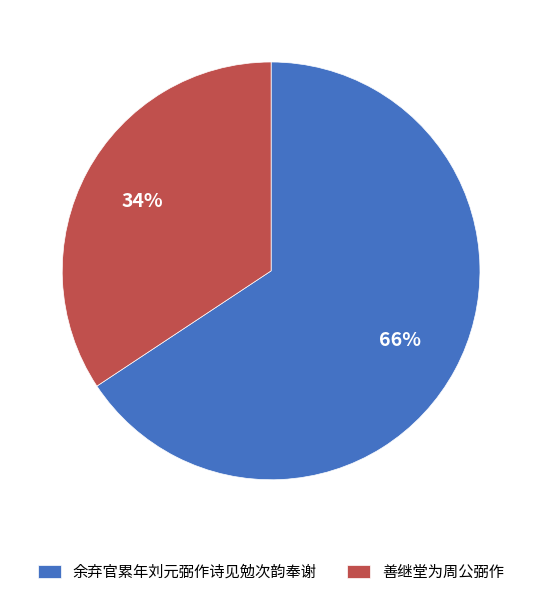

How many slices are in this pie chart?

2